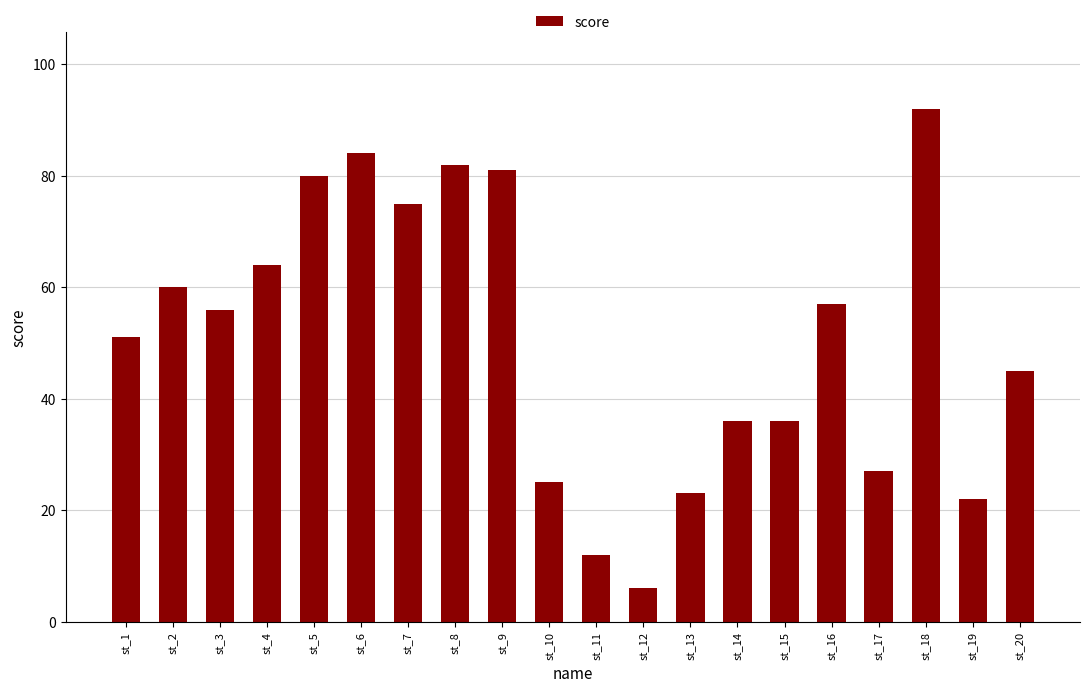

Where does the data first go above 56?

st_2